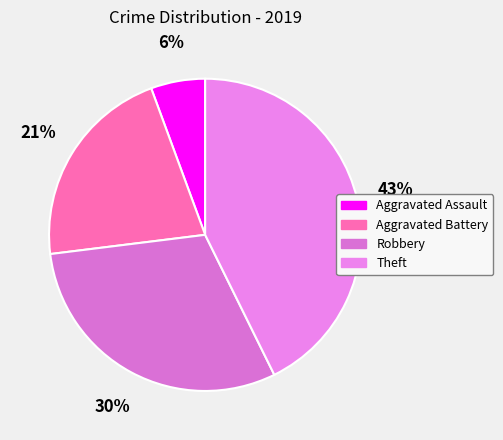

Rank the categories by value from highest to lowest.

Theft, Robbery, Aggravated Battery, Aggravated Assault